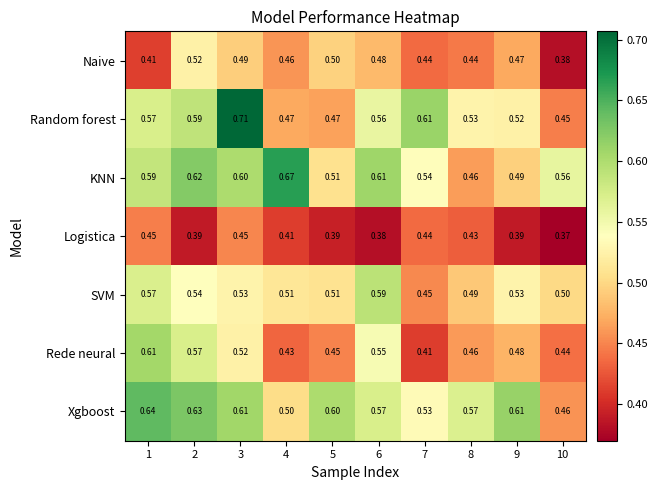

Is the value of SVM at 10 greater than the value of KNN at 4?

No